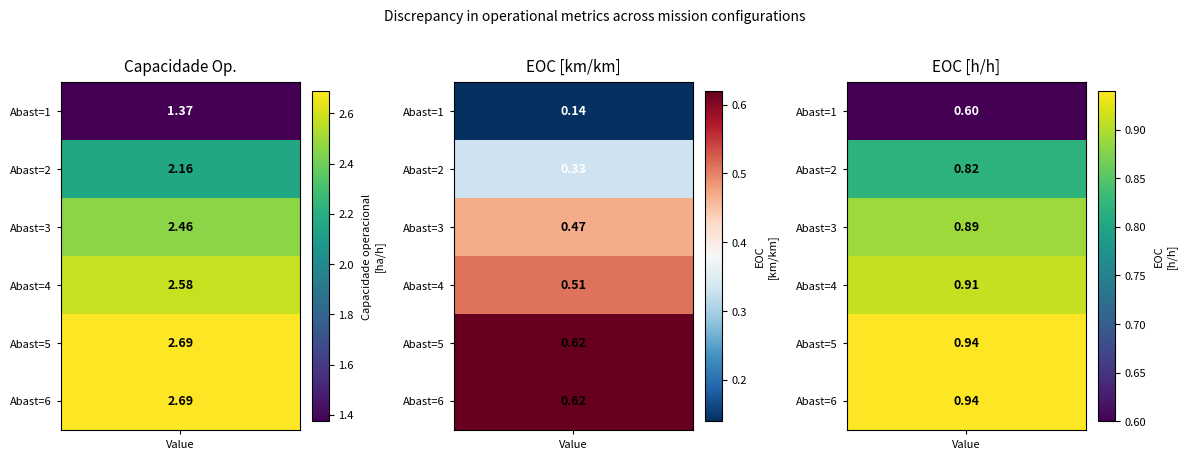

Which series changed the most between 2 and 4?

Capacidade operacional [ha/h]